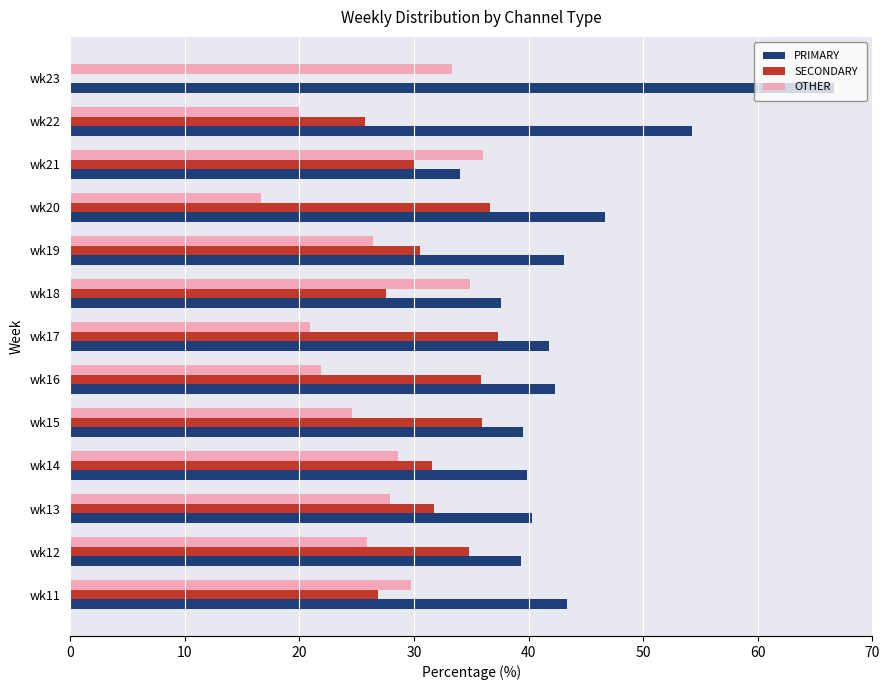

The PRIMARY series shows 39.5 at wk15. True or false?

True